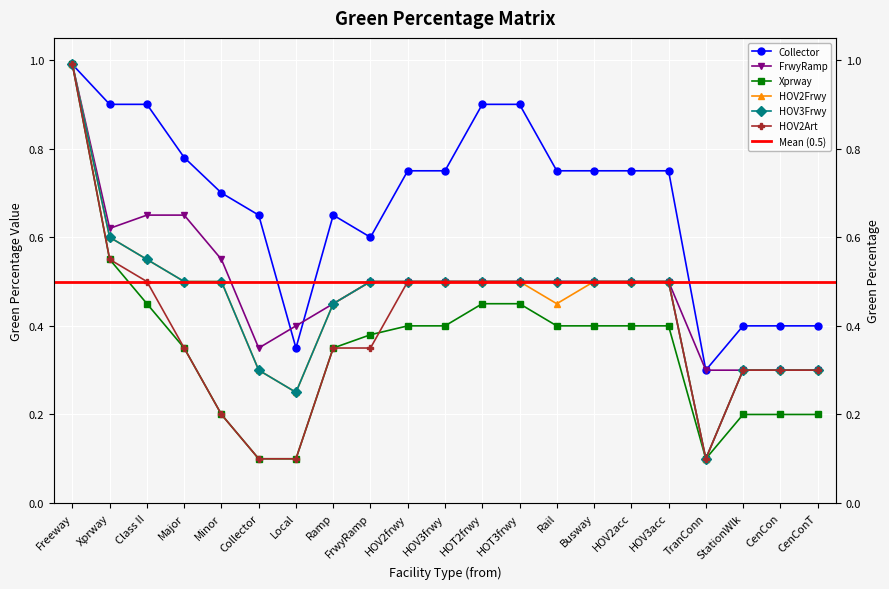

At which category does Collector reach its first local valley?

Local